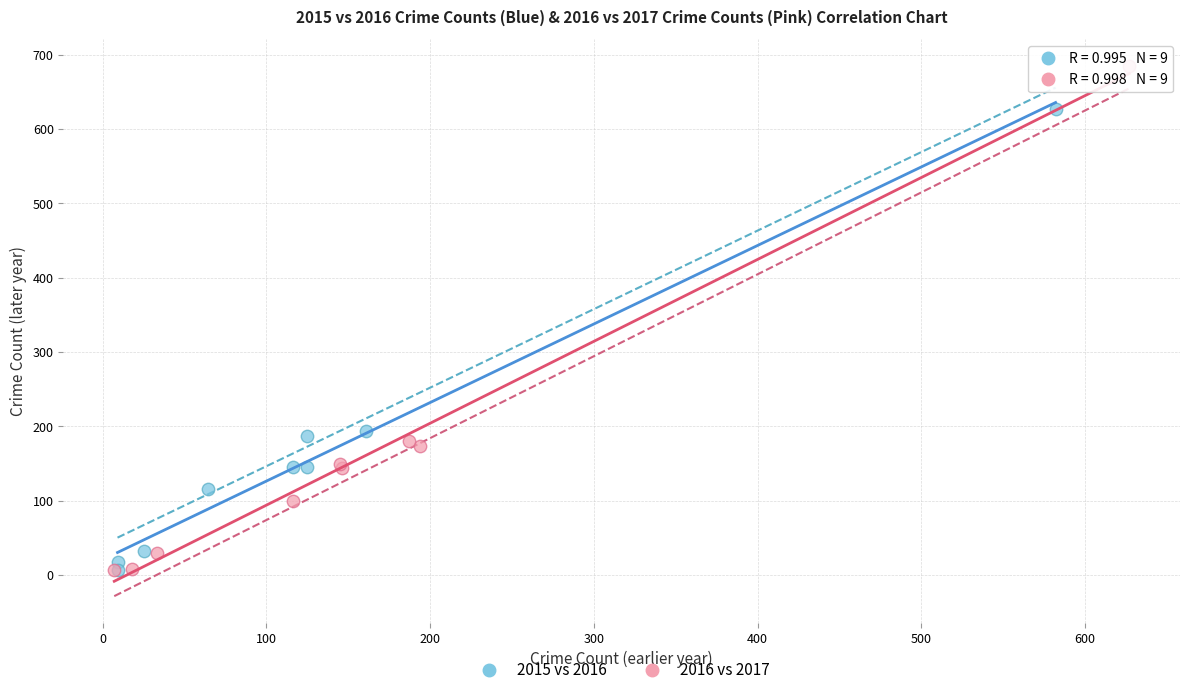

Which series has the widest spread of Y values?

2016 vs 2017